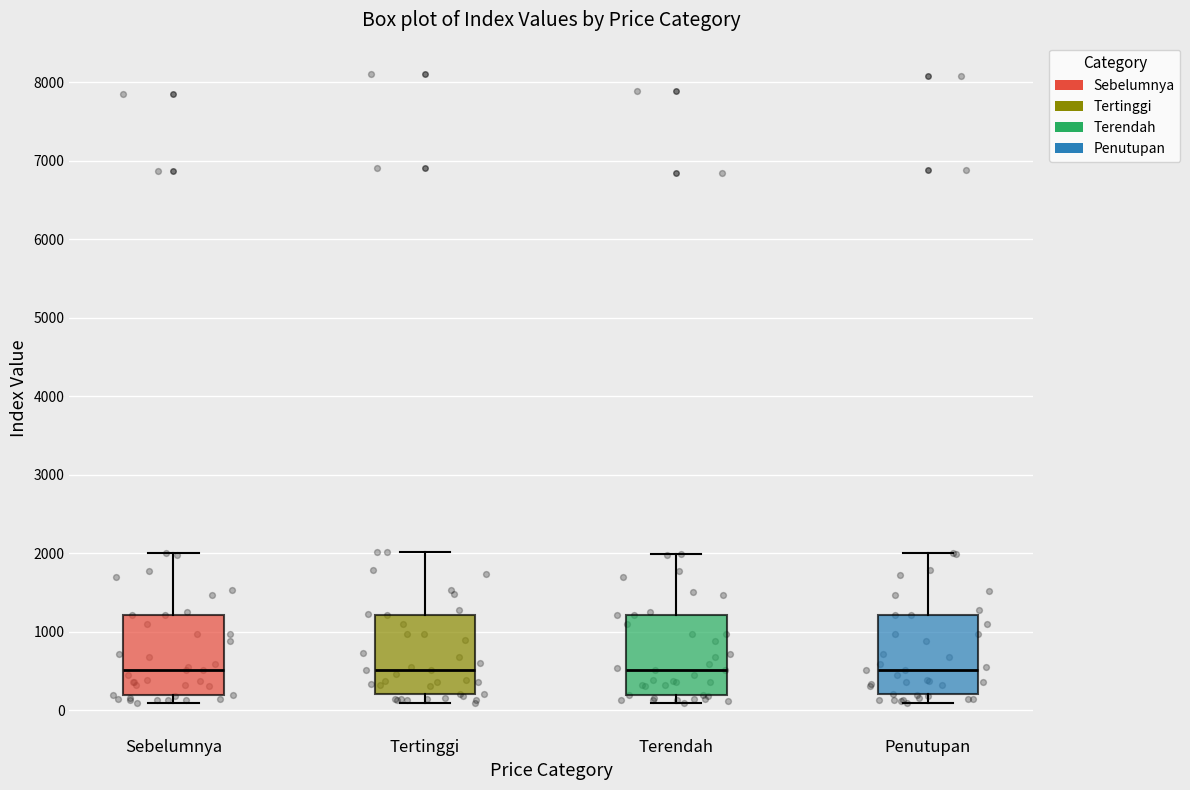

Reading left to right, transcribe this box plot: for each box, give where its median line is, the range the box spans, and where its two whiskers end, as read against the y-axis. The values are not printed on the chart, so give them approximately, as read against the axis.

Sebelumnya: median 500, box 200 to 1200, whiskers 100 to 2000
Tertinggi: median 500, box 200 to 1200, whiskers 100 to 2000
Terendah: median 500, box 200 to 1200, whiskers 100 to 2000
Penutupan: median 500, box 200 to 1200, whiskers 100 to 2000